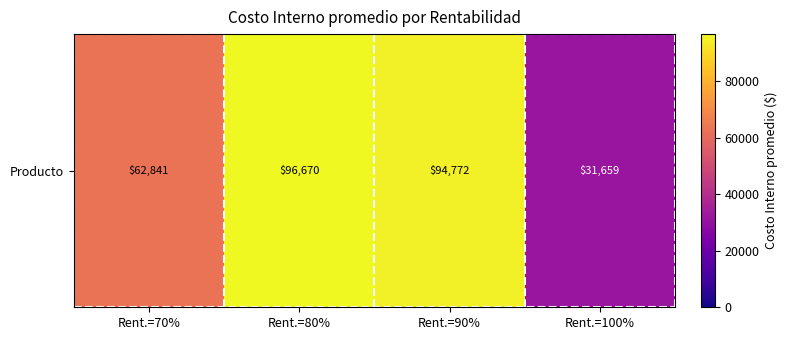

Where does the data first go above 94771?

Rent.=80%